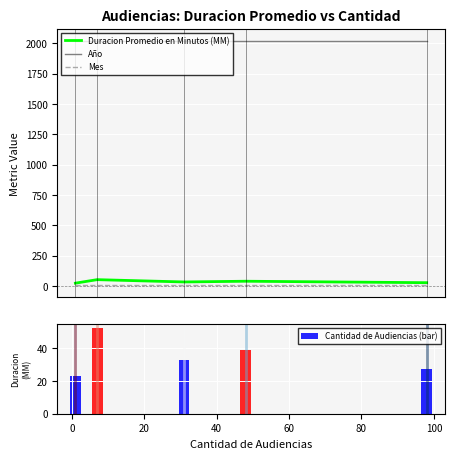

What is the minimum value for Año?

2019